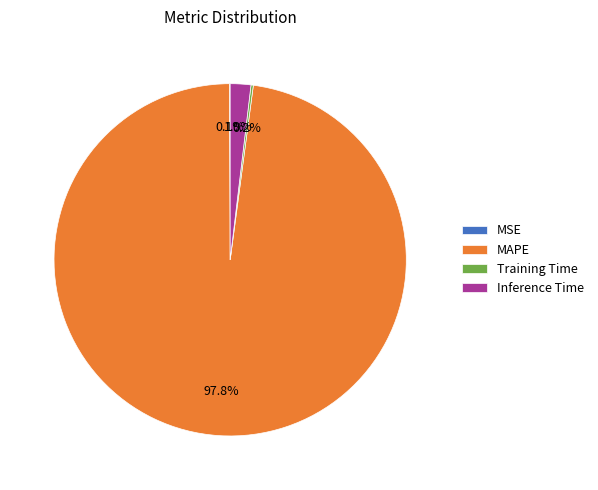

Between Inference Time and MAPE, which is larger?

MAPE